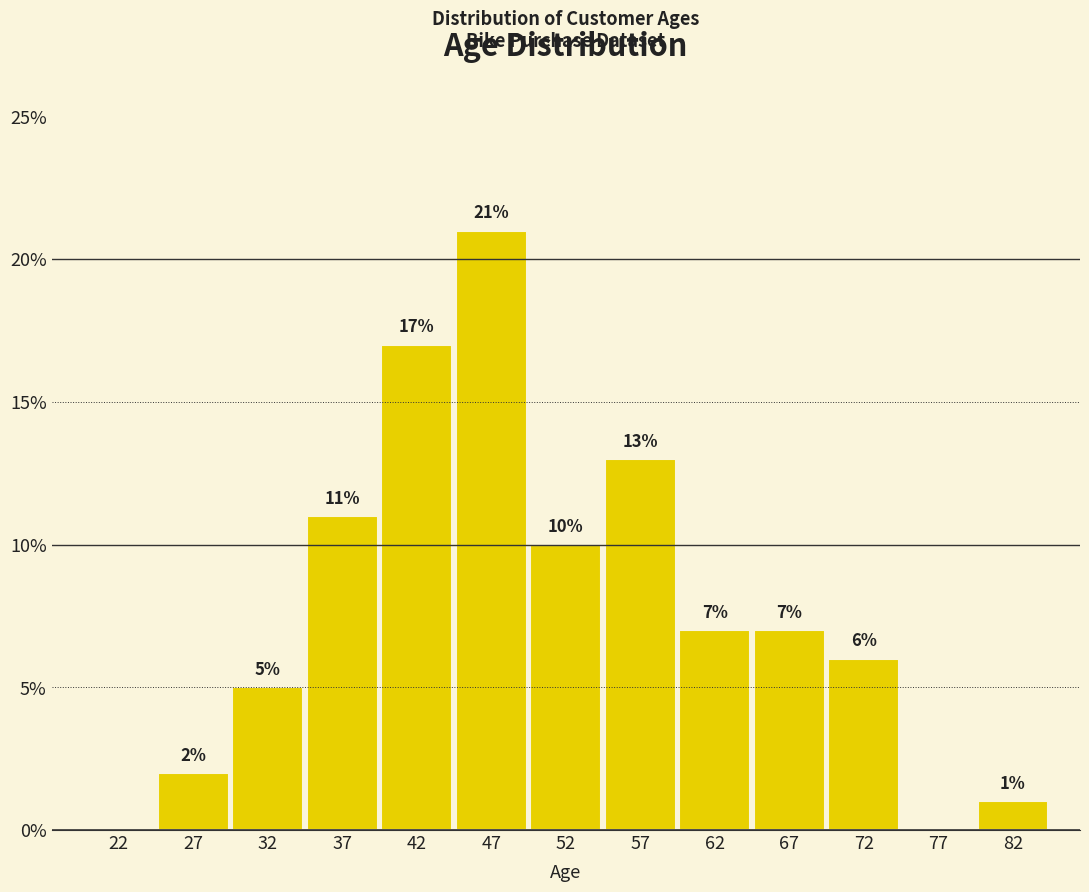

Over which range of the x-axis is the bar tallest?

45 to 50